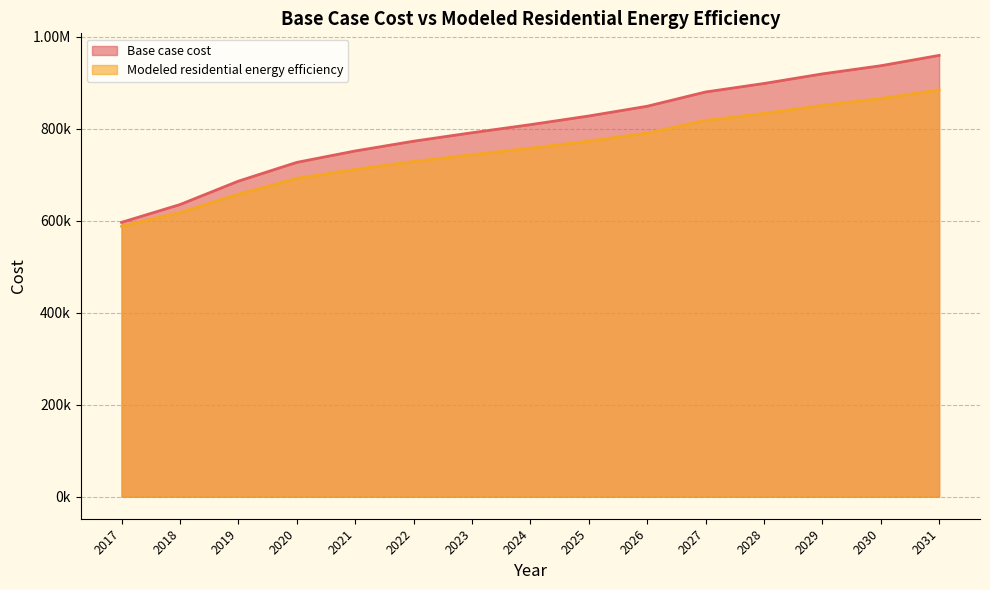

List the series in order of their overall mean, lowest first.

Modeled residential energy efficiency, Base case cost